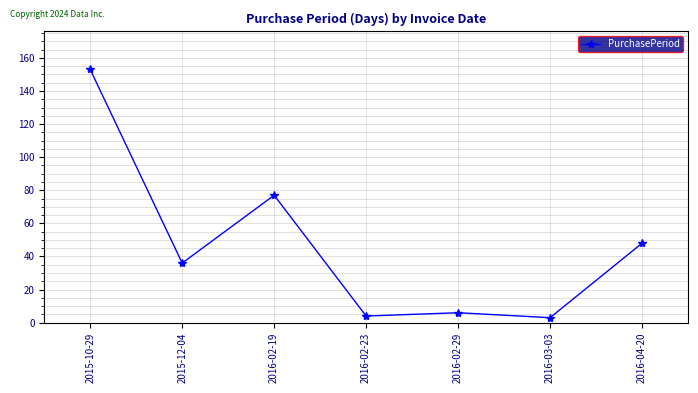

What is the sum of all values?

327